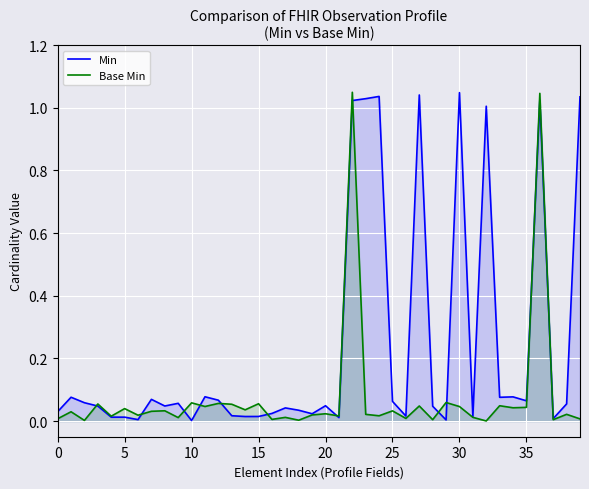

How many lines are shown in the chart?

2